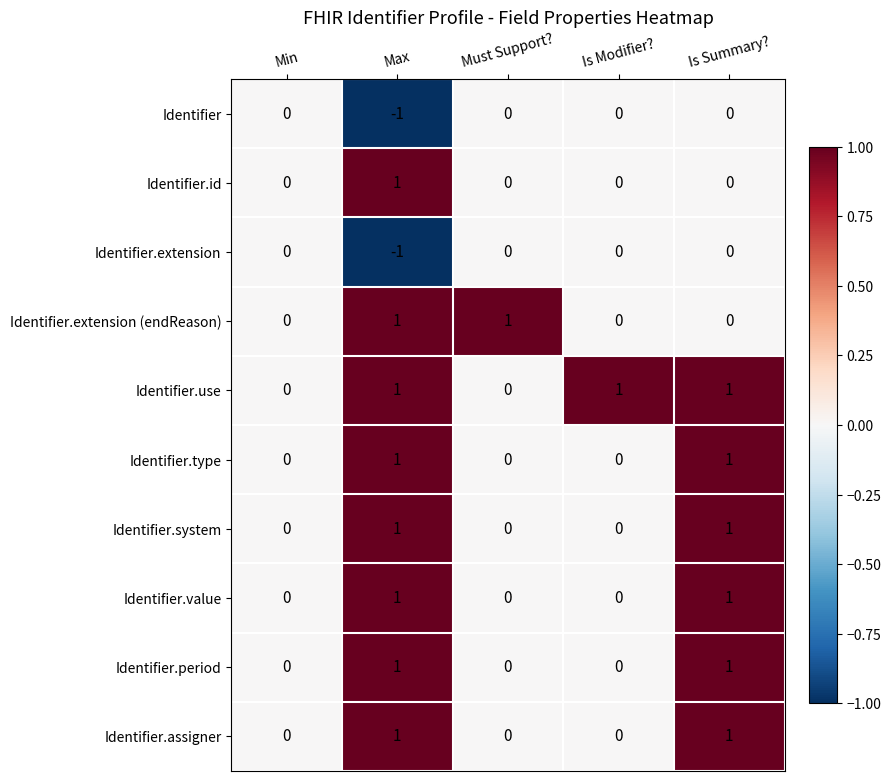

True or false: Identifier.extension has a value of 0 at Must Support?.

True